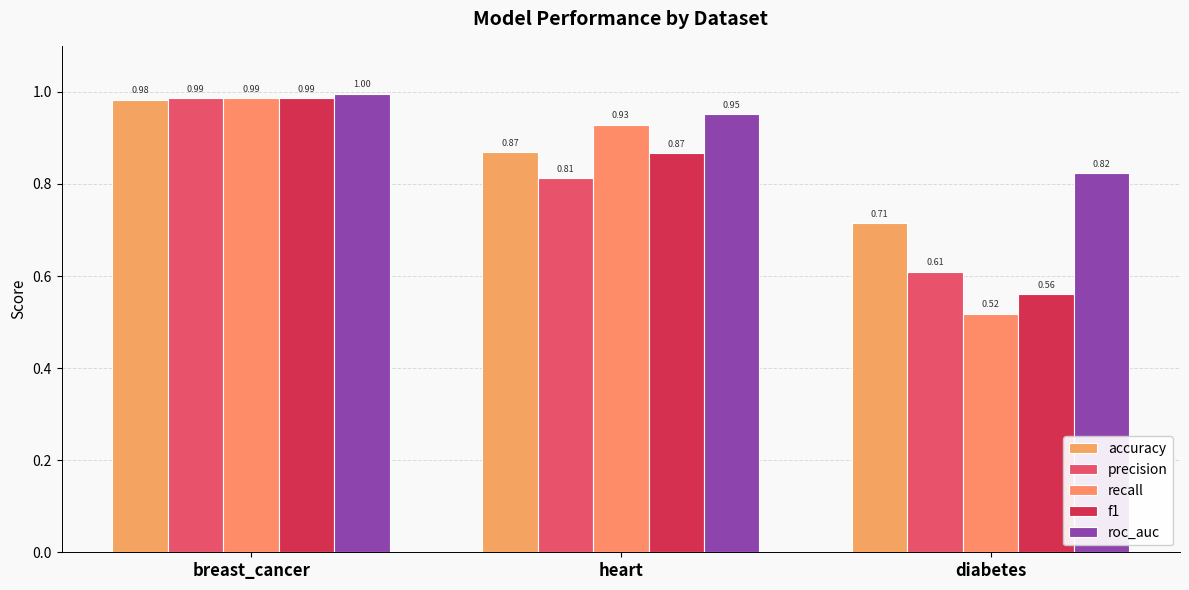

At how many categories does at least one series exceed 0?

3